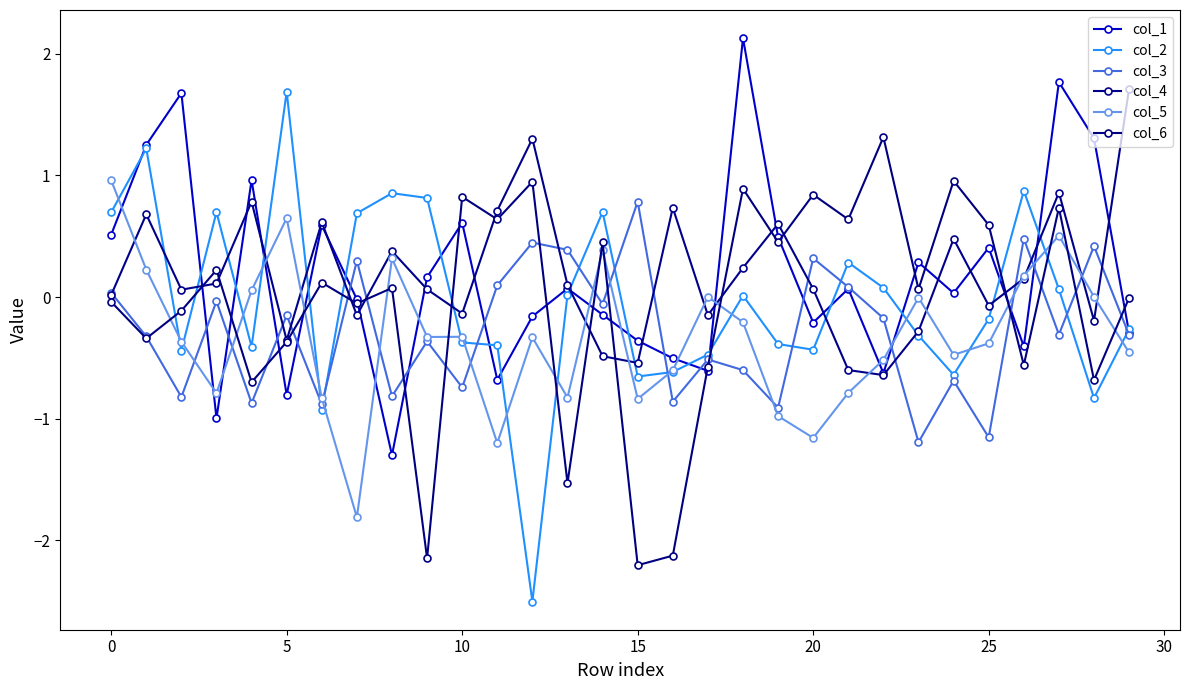

At which category is the sum across all series the highest?

27